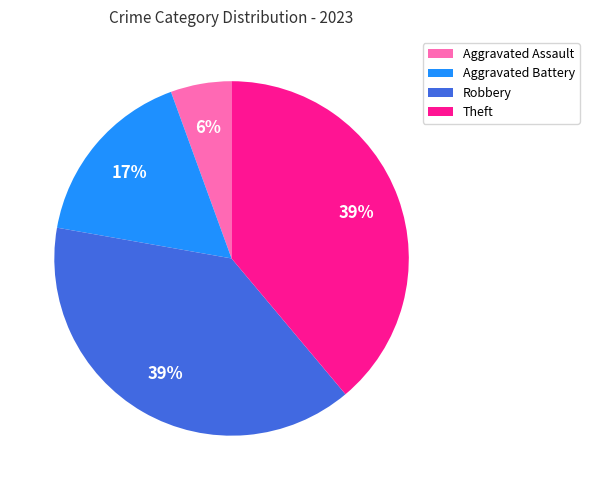

Is the sum of Theft and Robbery greater than half?

Yes